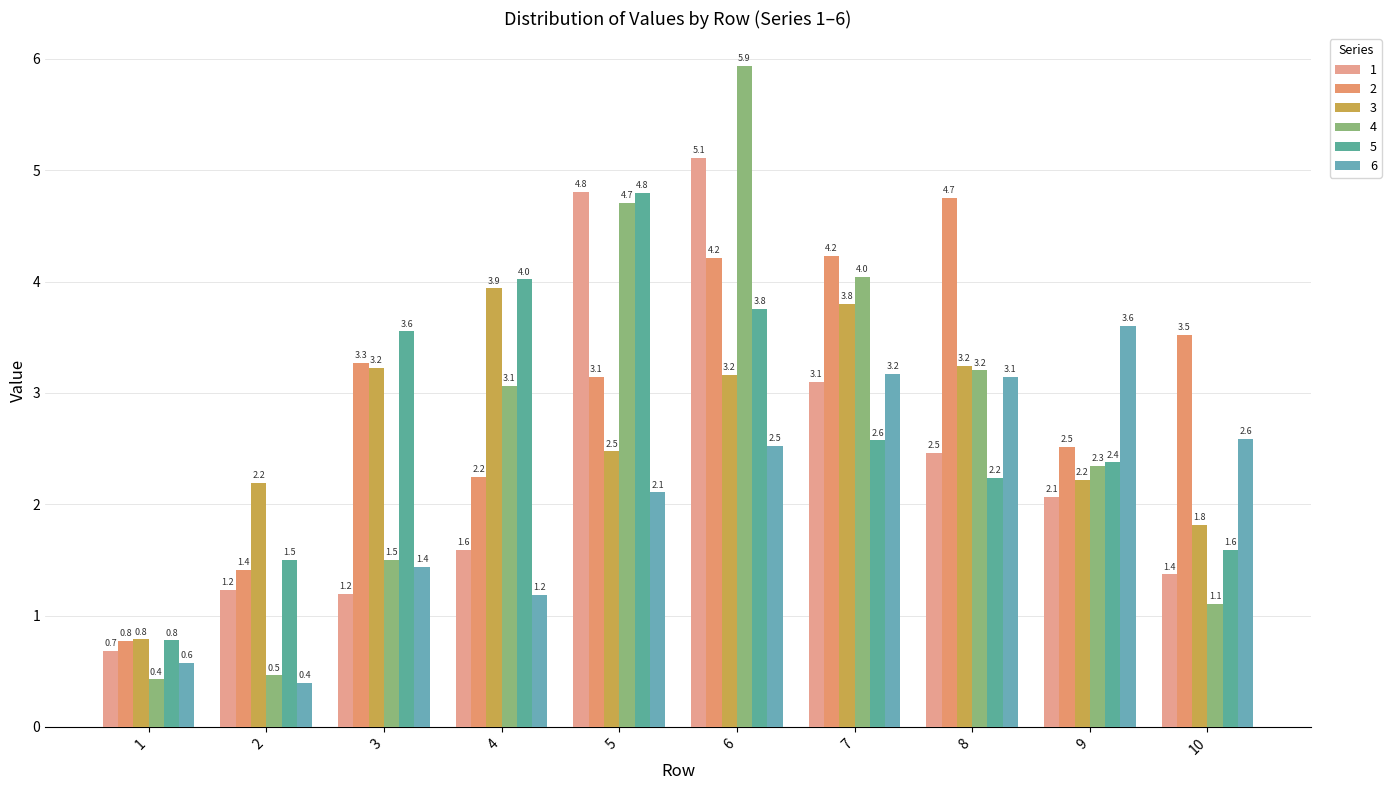

What is the sum of all 5 values?

27.2